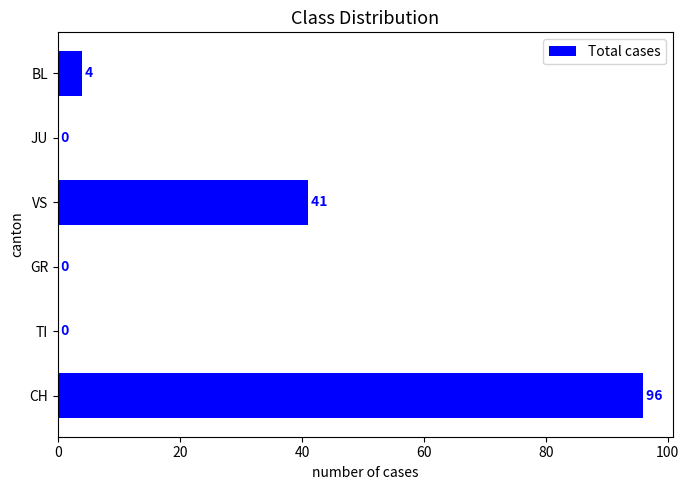

True or false: the data shows 0 at JU.

True